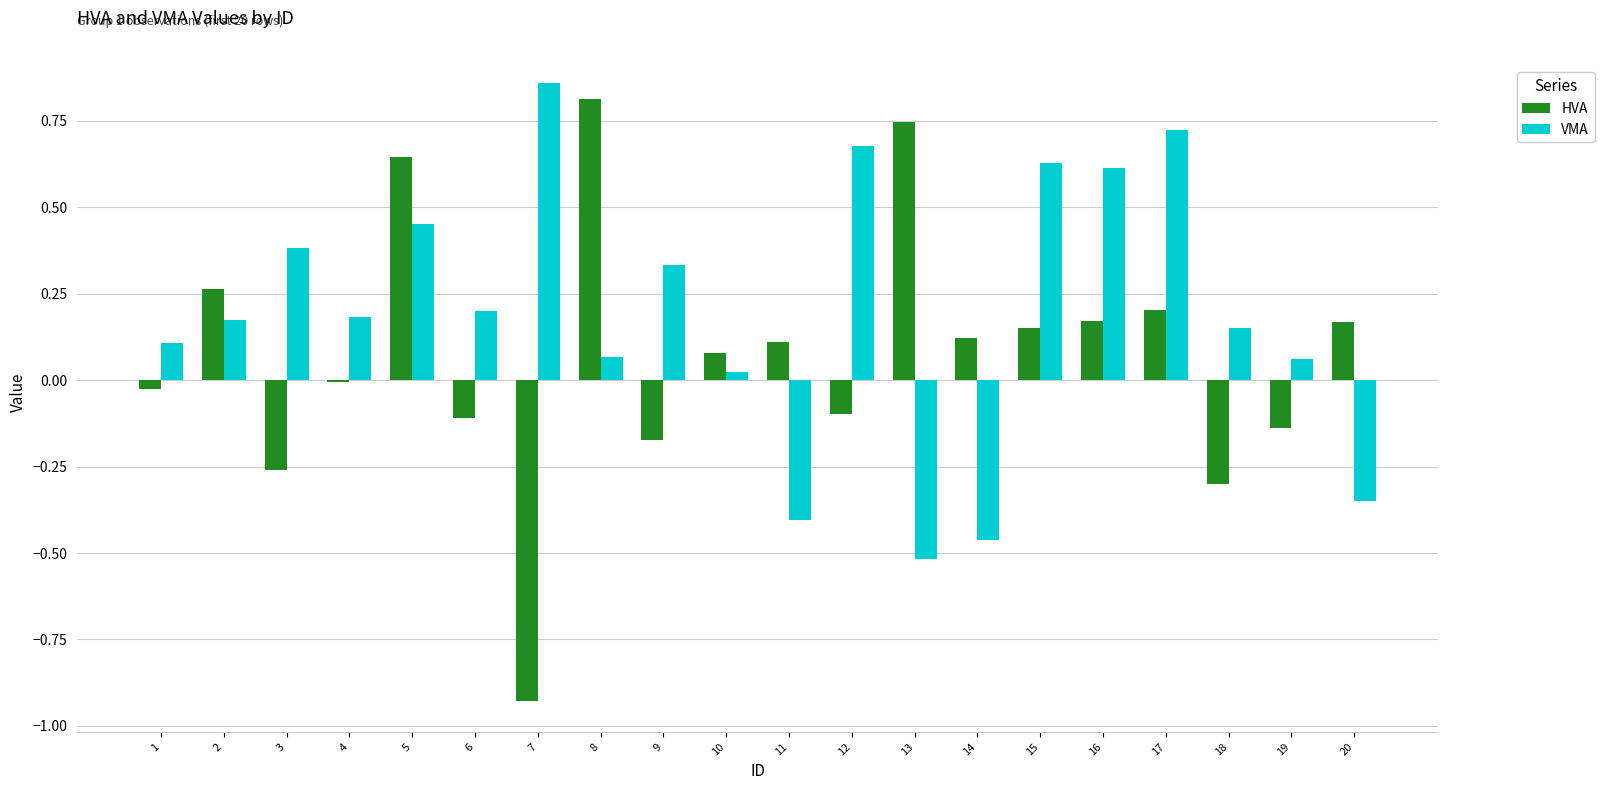

Is the value of HVA at 4 greater than the value of VMA at 5?

No